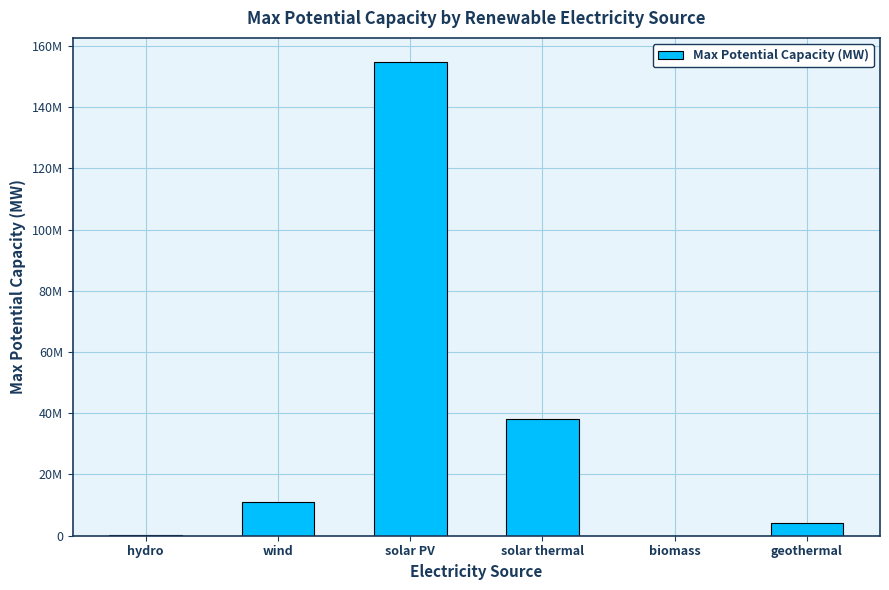

Which category has the highest value across all series?

solar PV